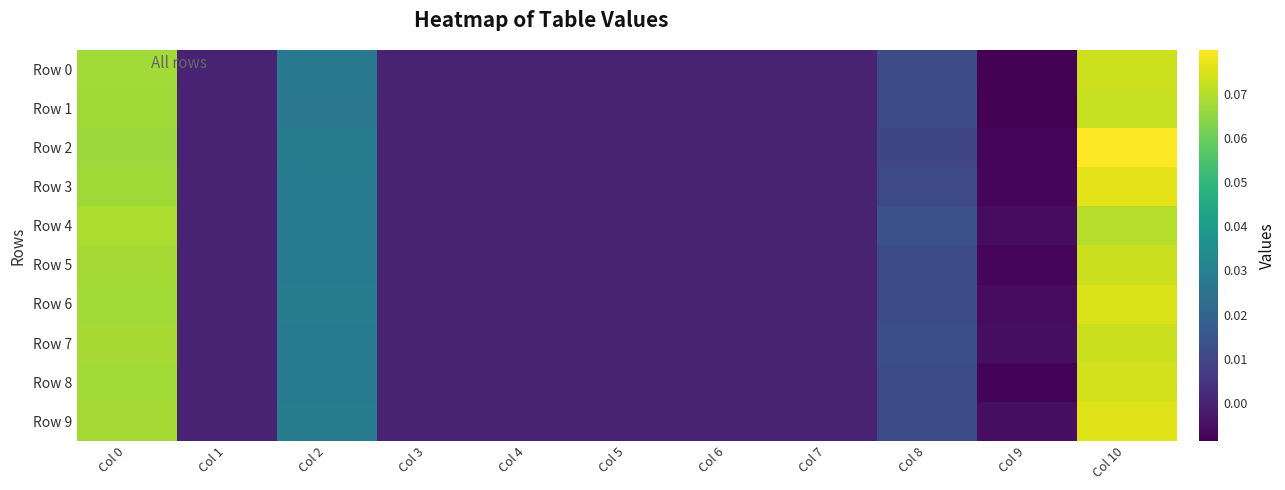

What is the maximum value shown in the chart?

0.1